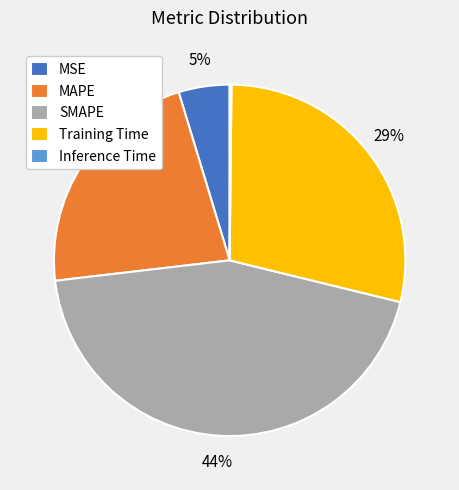

Is there any slice that represents more than half of the pie?

No